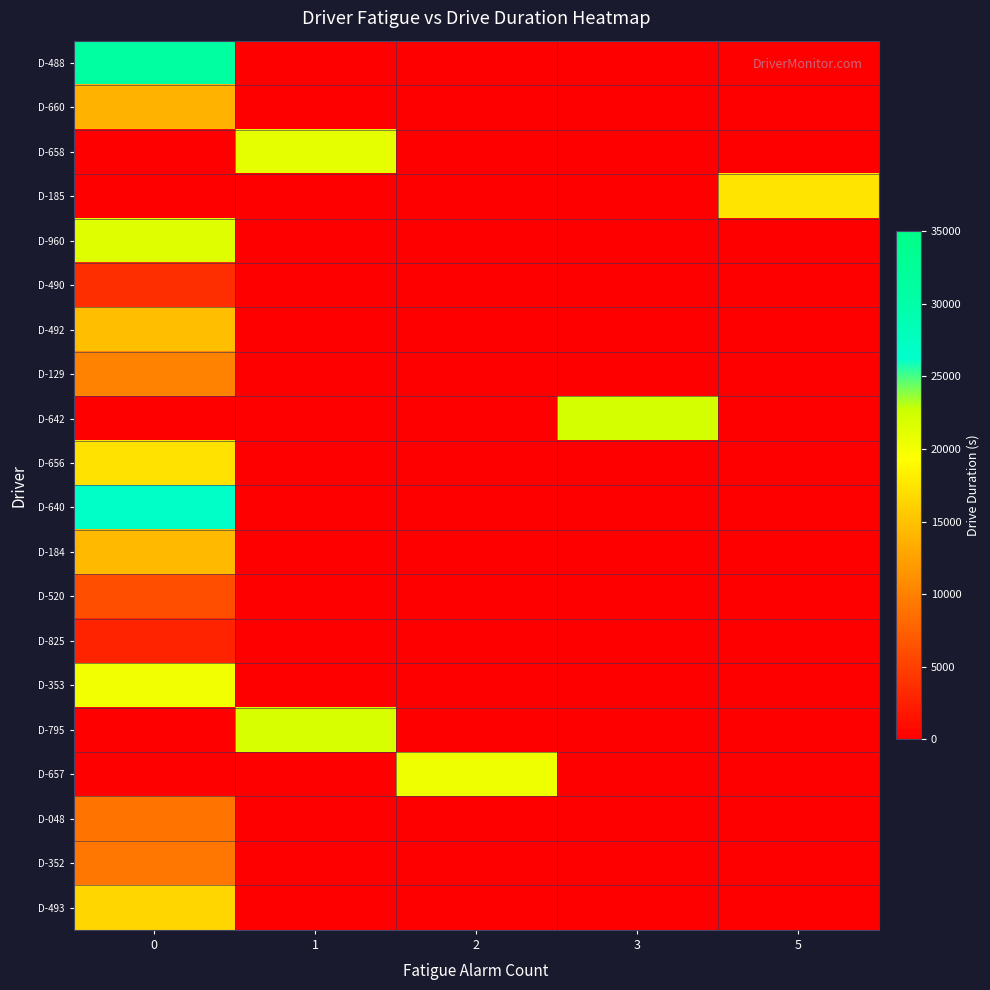

Reading right to left, extract all data points from this chart.

row_0: 0	0	0	0	31140
row_1: 0	0	0	0	13857
row_2: 0	0	0	20944	0
row_3: 17397	0	0	0	0
row_4: 0	0	0	0	21410
row_5: 0	0	0	0	3627
row_6: 0	0	0	0	14642
row_7: 0	0	0	0	10232
row_8: 0	22149	0	0	0
row_9: 0	0	0	0	17325
row_10: 0	0	0	0	26742
row_11: 0	0	0	0	14445
row_12: 0	0	0	0	6074
row_13: 0	0	0	0	2769
row_14: 0	0	0	0	20135
row_15: 0	0	0	21994	0
row_16: 0	0	20323	0	0
row_17: 0	0	0	0	9016
row_18: 0	0	0	0	9233
row_19: 0	0	0	0	16528